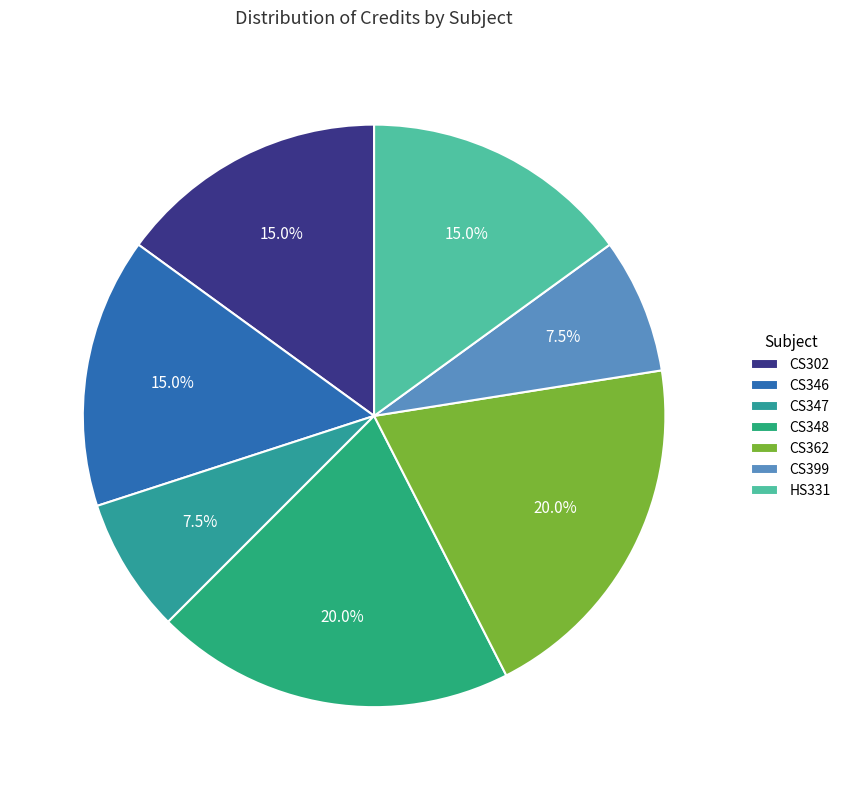

Combined, do CS399 and CS362 account for over 50%?

No